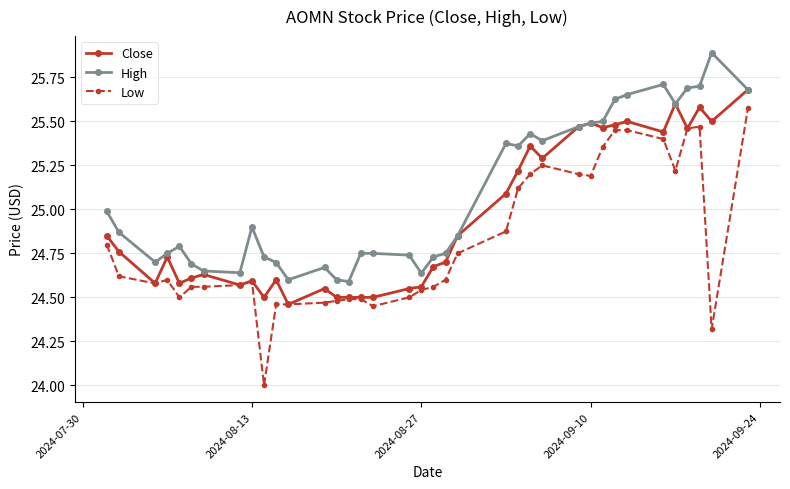

Which series has the largest range (max minus min)?

Low